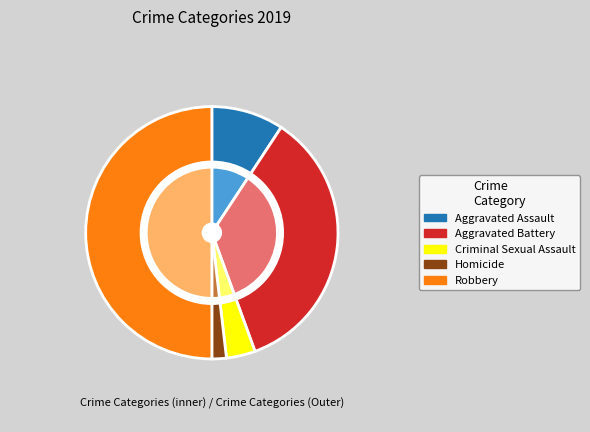

Is Aggravated Assault the majority of the pie?

No